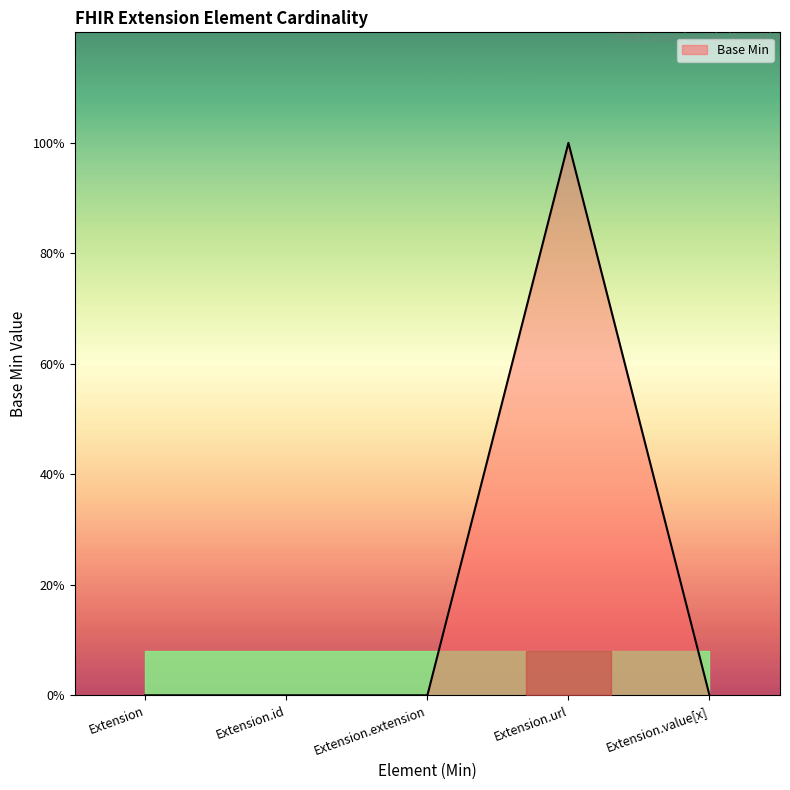

The value at Extension is 0. True or false?

True